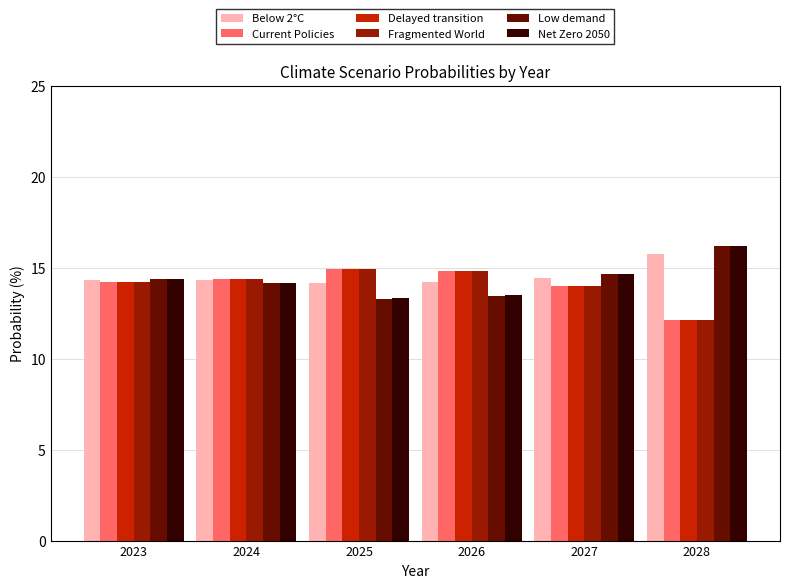

How many distinct data groups are displayed?

6